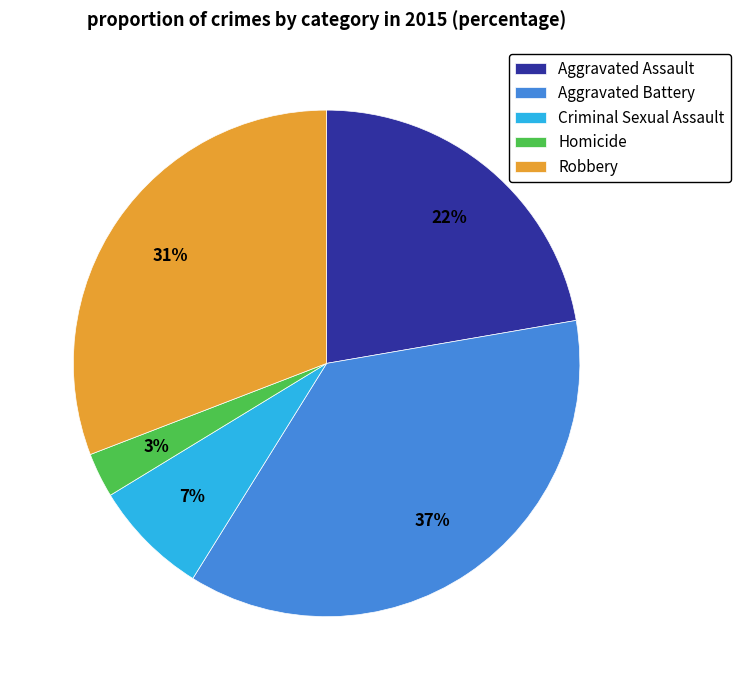

Is there any slice that represents more than half of the pie?

No